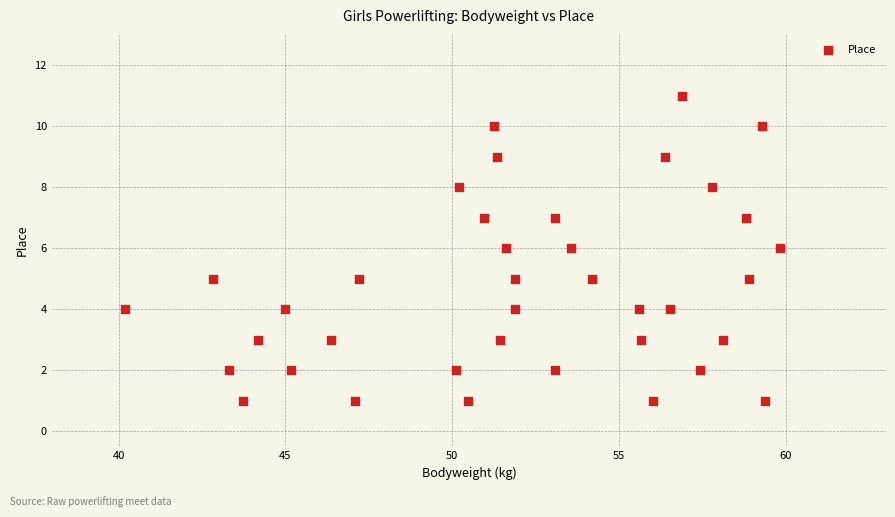

What is the range of Y values (max minus min)?

10